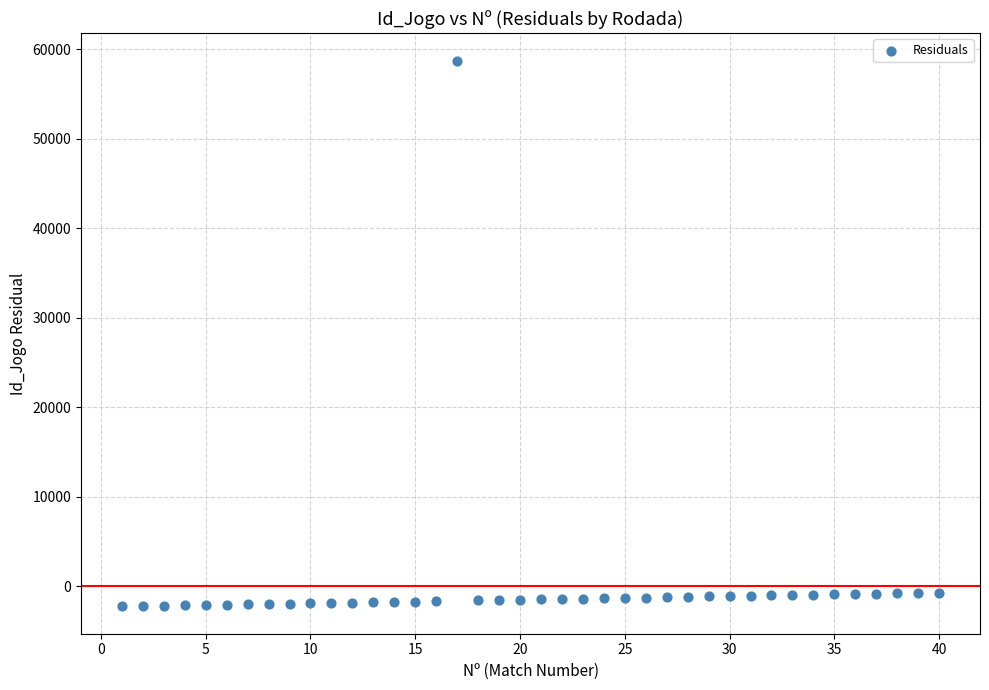

What is the range of X values (max minus min)?

39.0